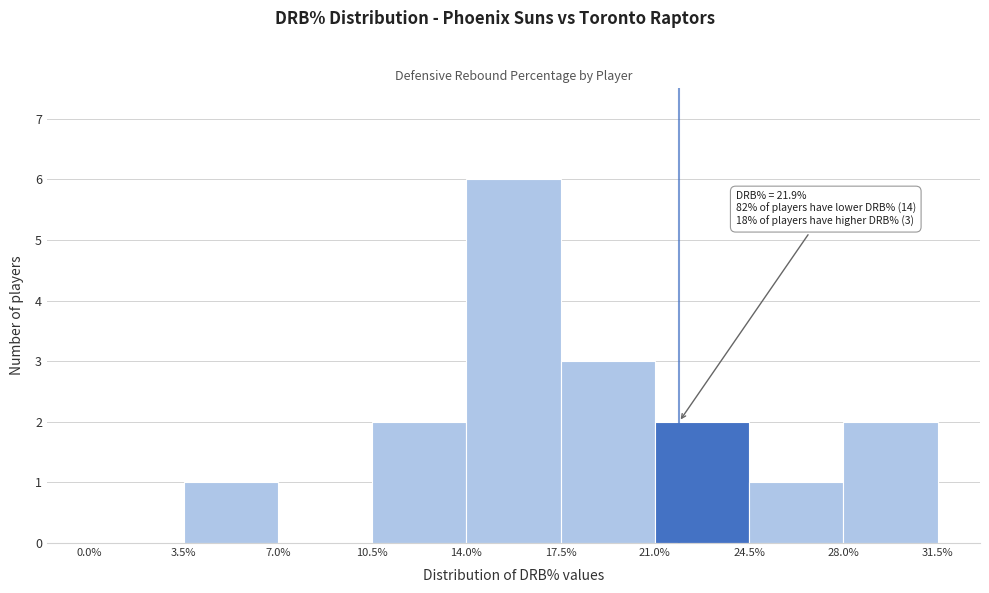

Over which range of the x-axis is the bar tallest?

14.0% to 17.5%